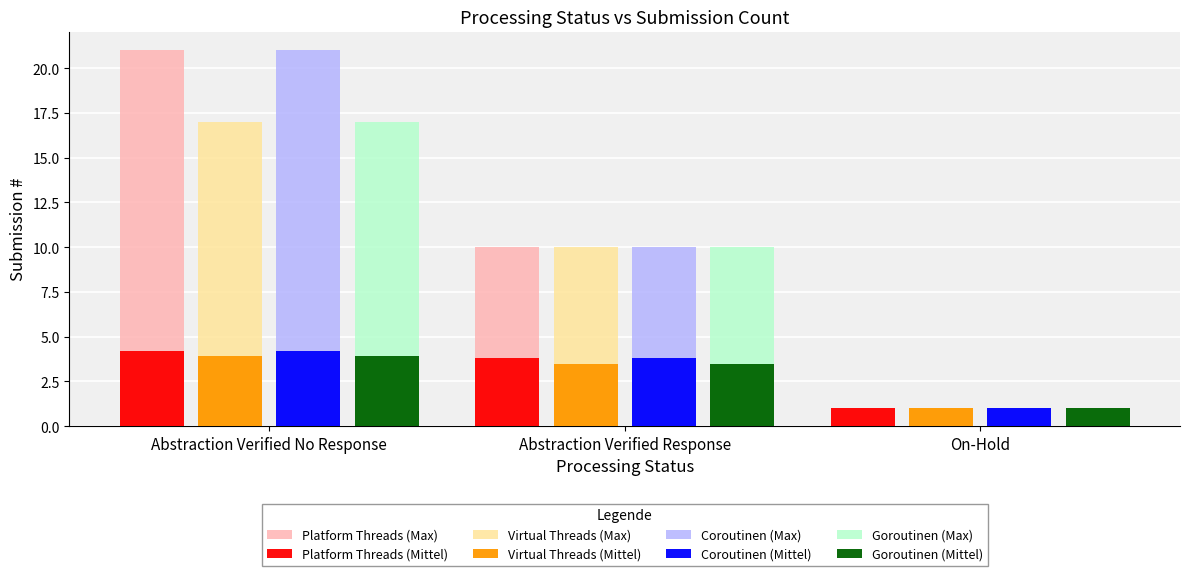

What is the difference between the second highest and minimum values in the Coroutinen (Max) series?

9.0